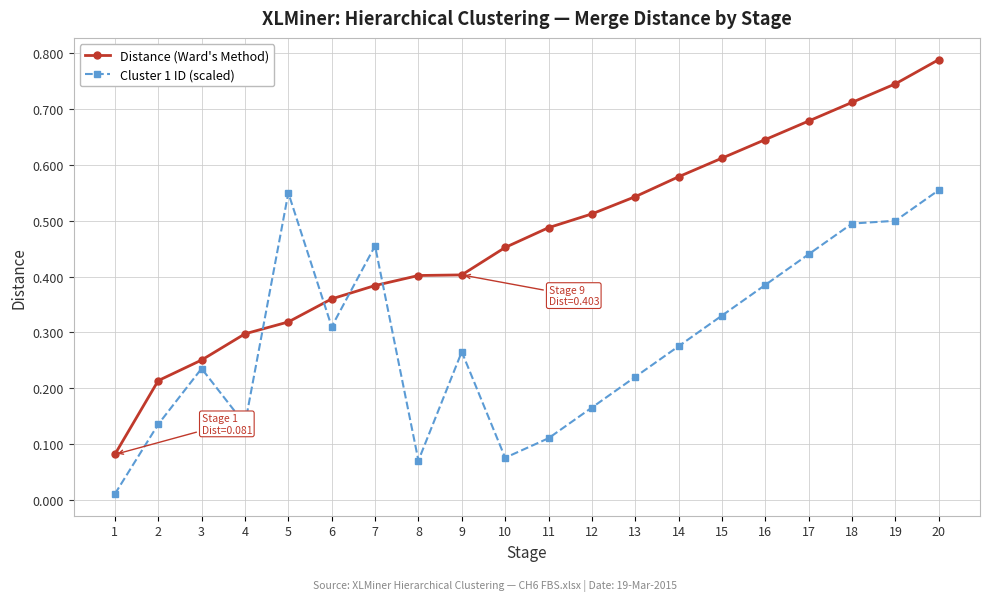

Between 4 and 5, which series saw the biggest shift?

Cluster 1 ID (scaled)